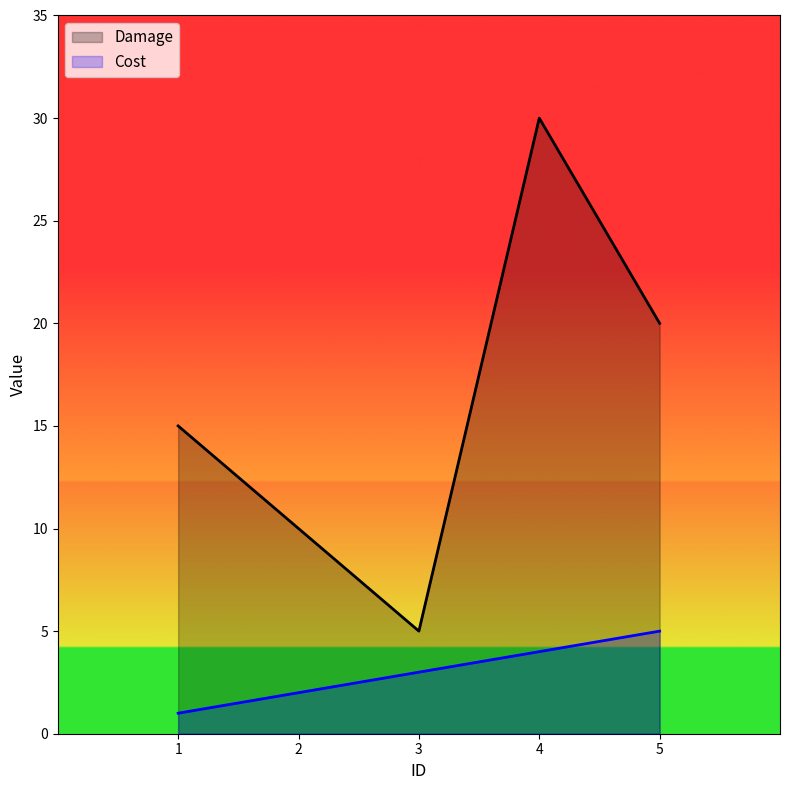

How many lines are shown in the chart?

2